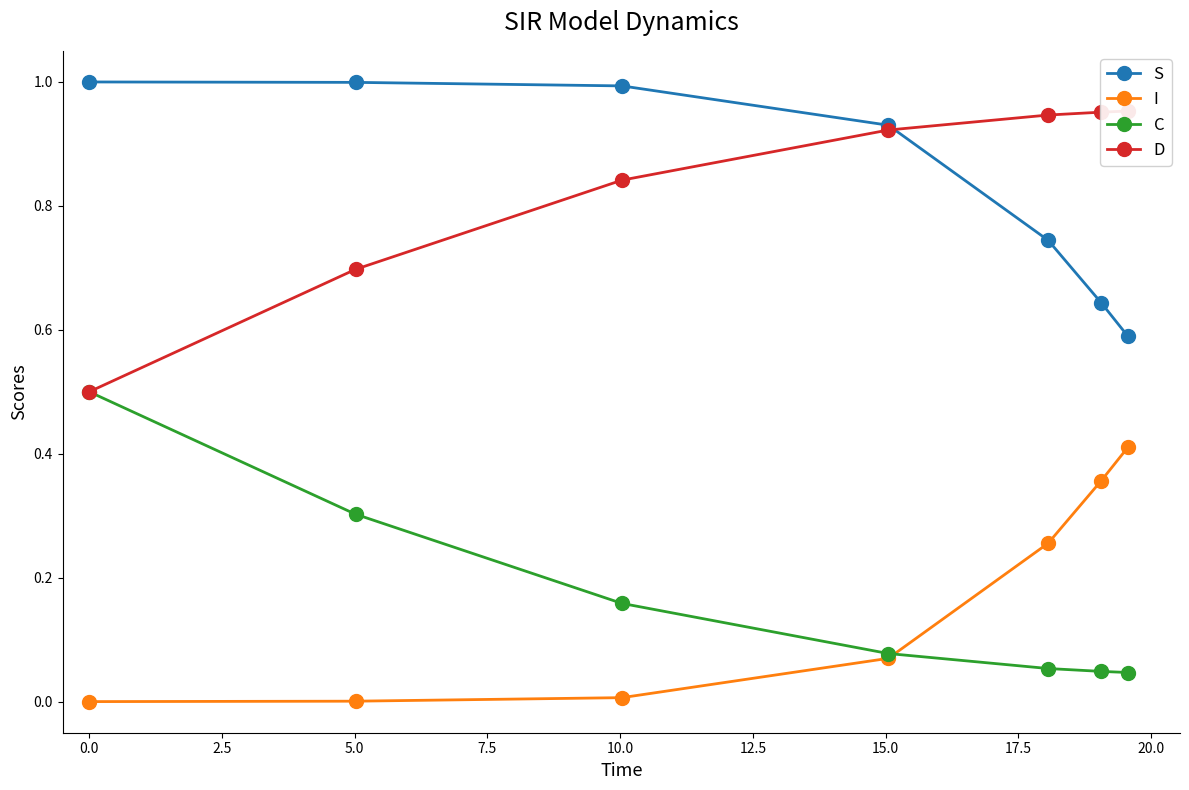

True or false: I has more than 2 interior local peaks.

False